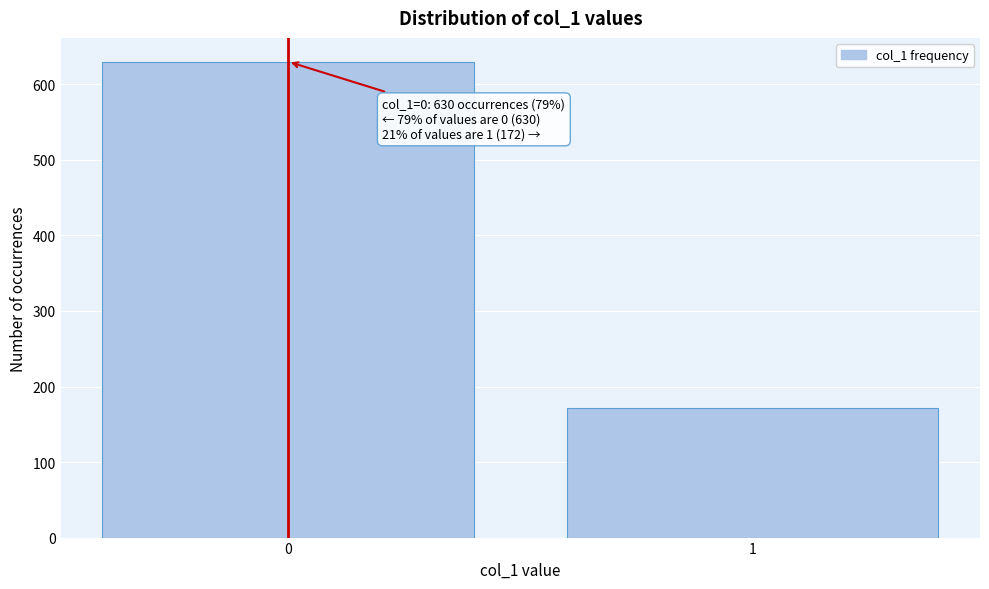

Reading left to right, what are all the values shown in this chart?

0=630	1=172